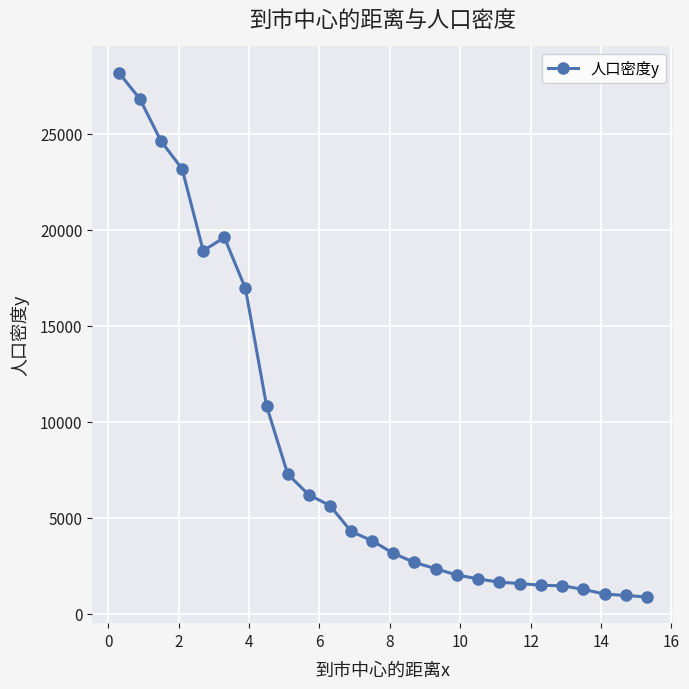

What is the smallest value displayed?

882